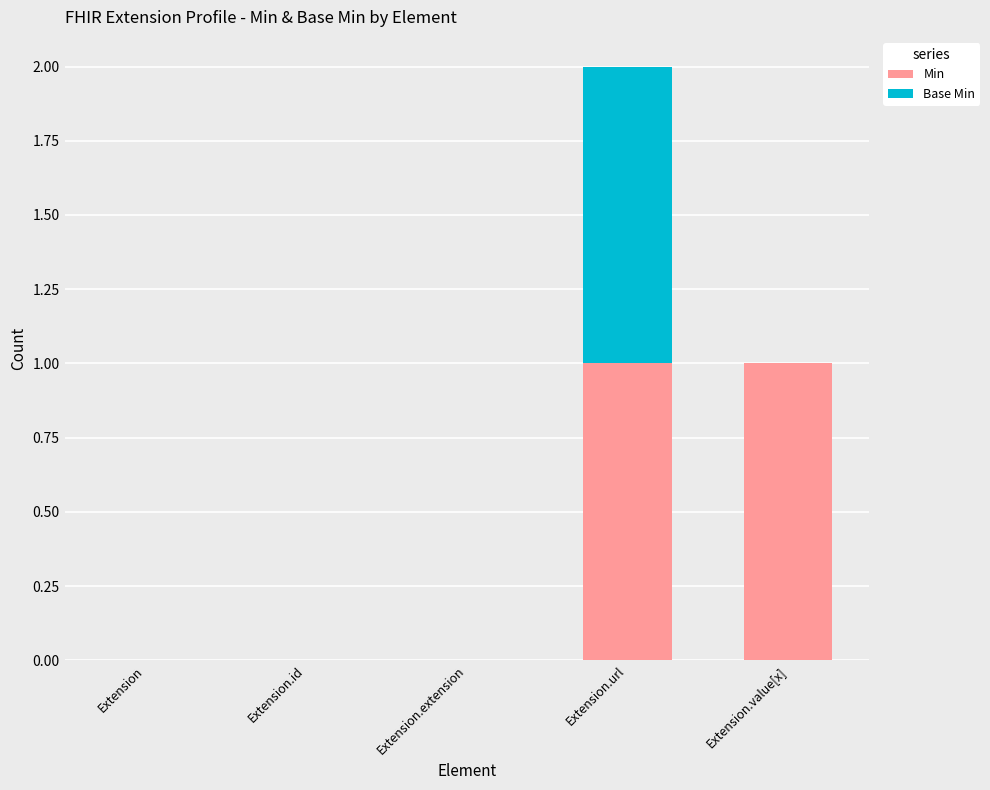

Are the bars horizontal?

No